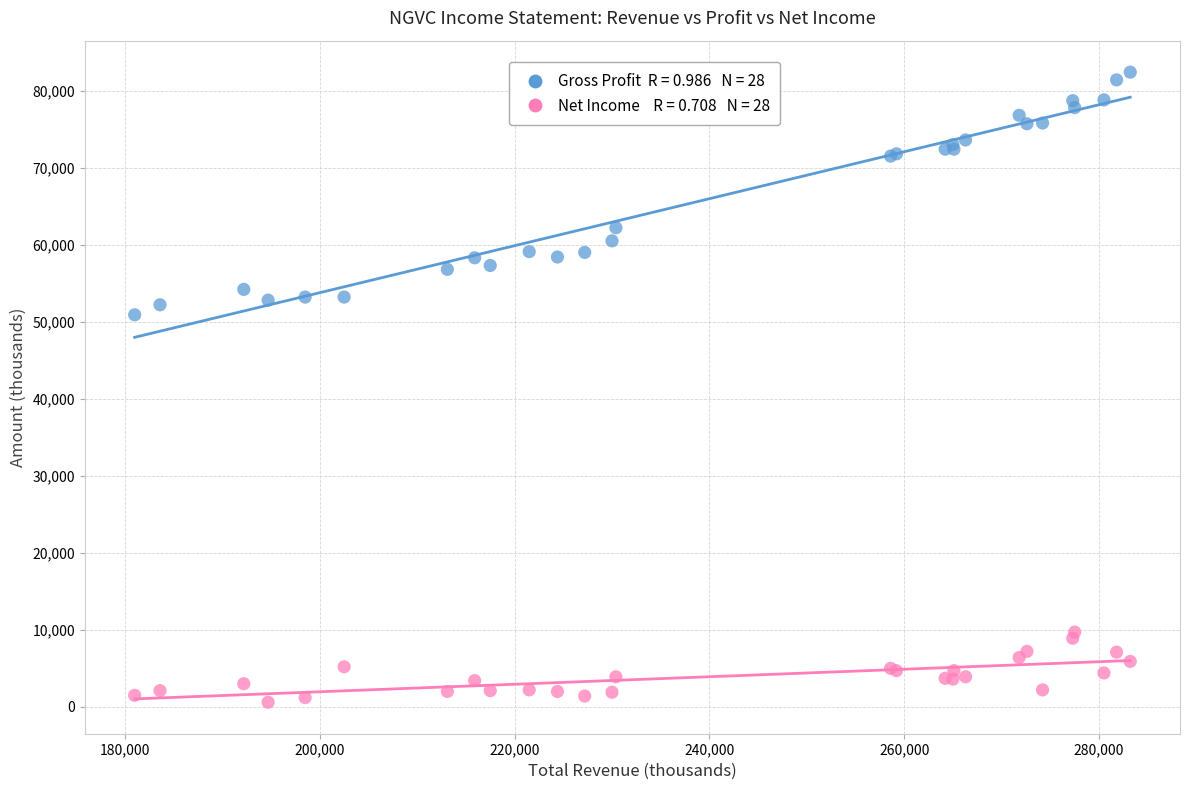

Across all series, what Y value is closest to 41500?

50900